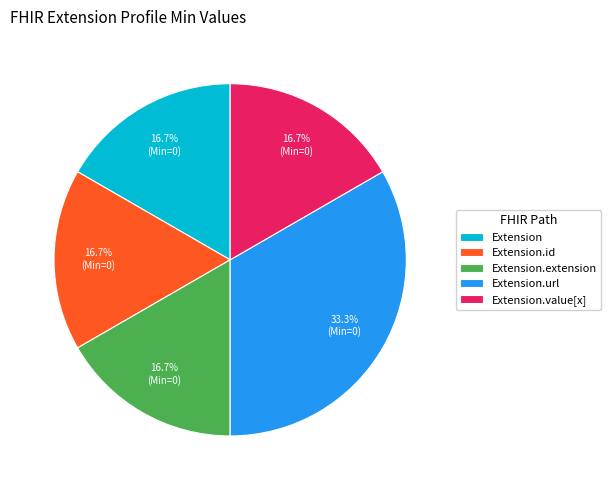

The Extension.id slice represents 12% of the pie. True or false?

False